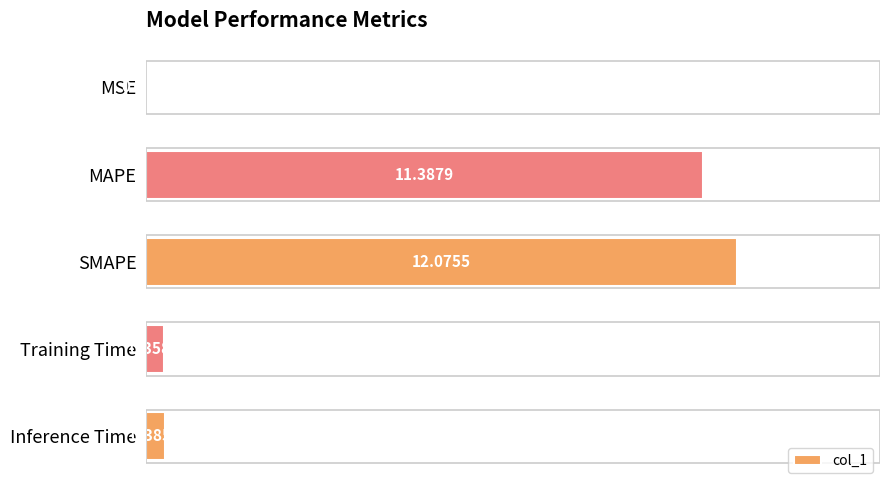

Which category has the highest value across all series?

SMAPE